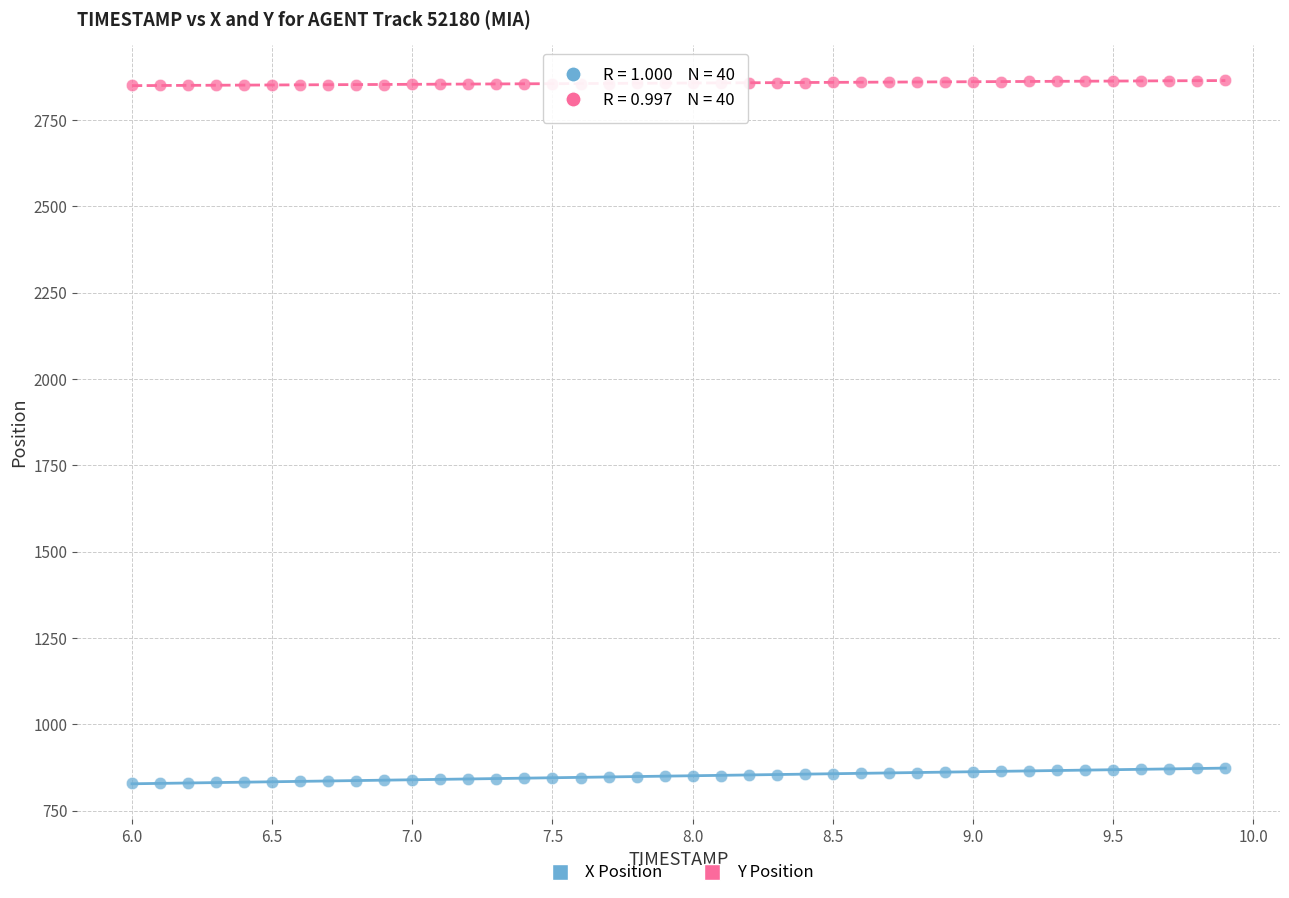

Which series contains the lowest Y value?

X Position